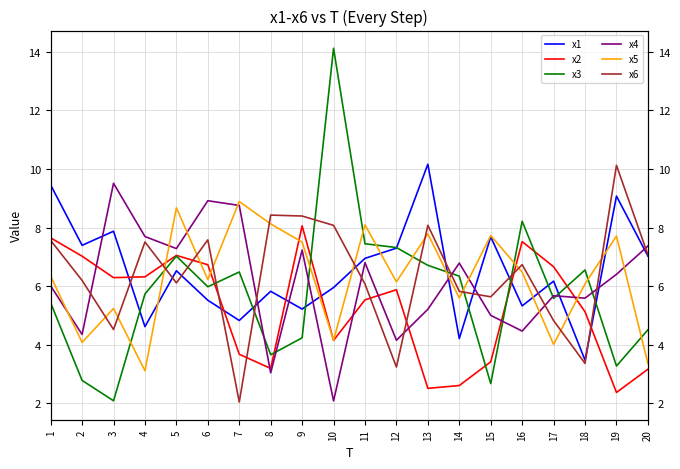

At which category is the sum across all series the highest?

5